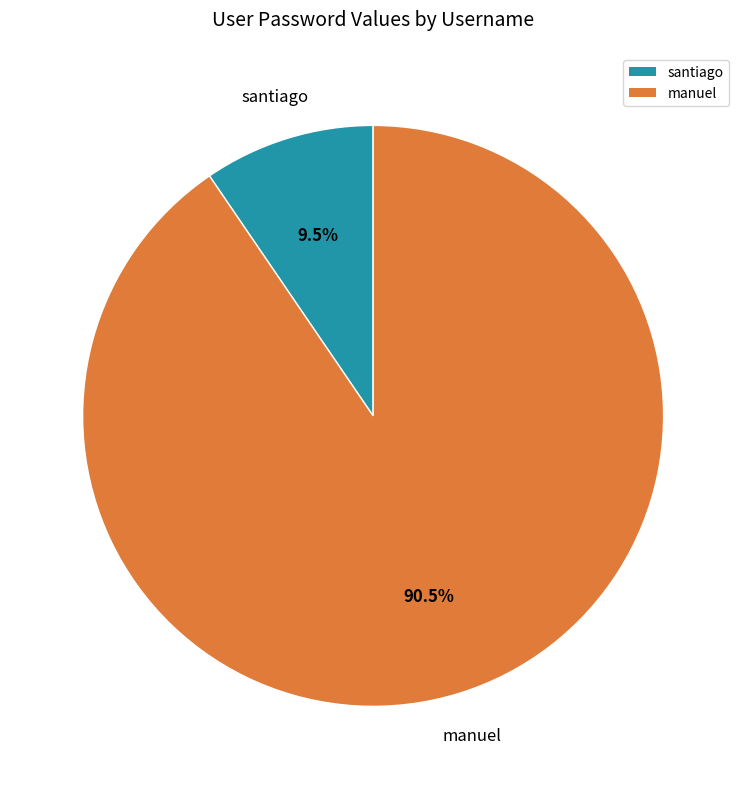

Combined, what portion of the pie is santiago and manuel?

100.0%